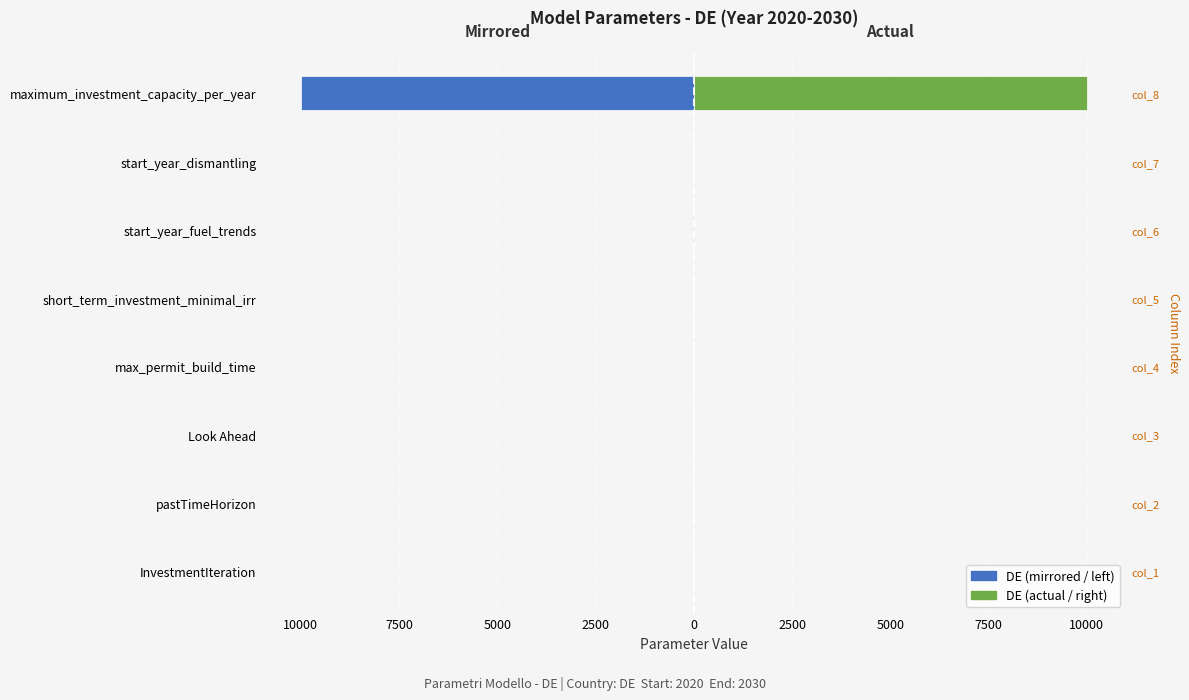

What is the value of the DE (mirrored) bar at the 7th from the left?

-0.3